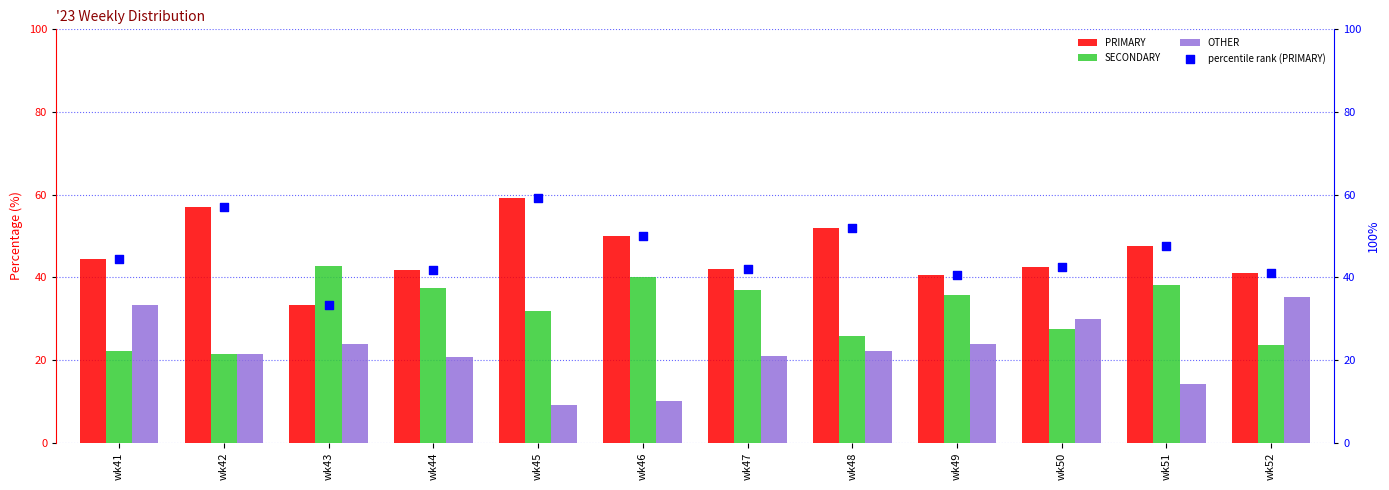

Which series reaches the minimum Y coordinate?

OTHER